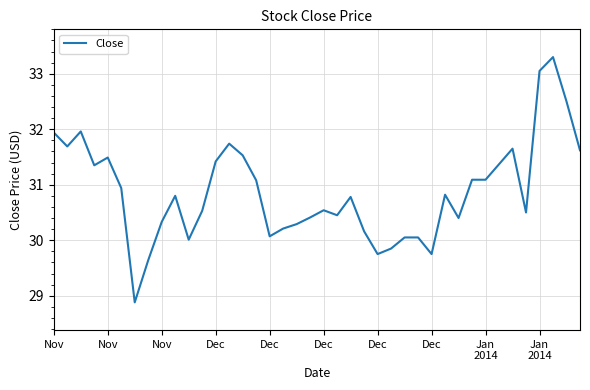

What is the greatest value displayed?

33.3